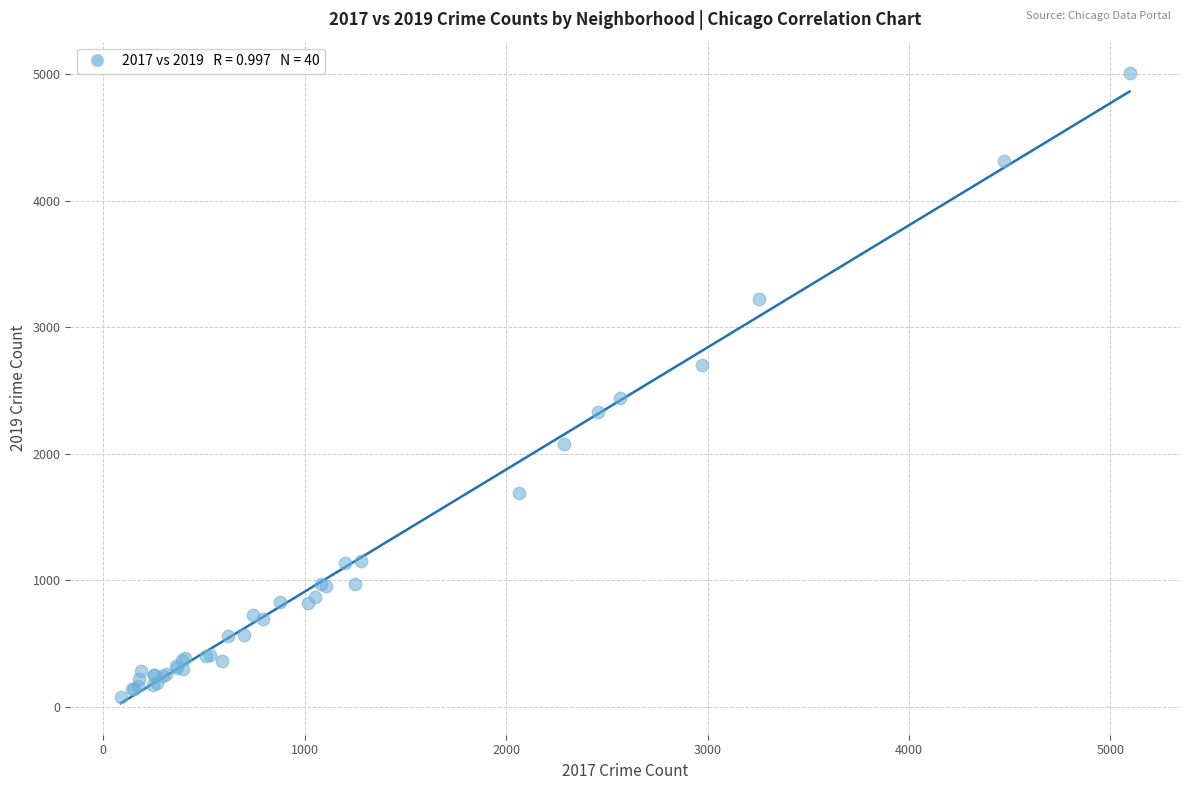

What Y value in the scatter plot is closest to 2542?

2441